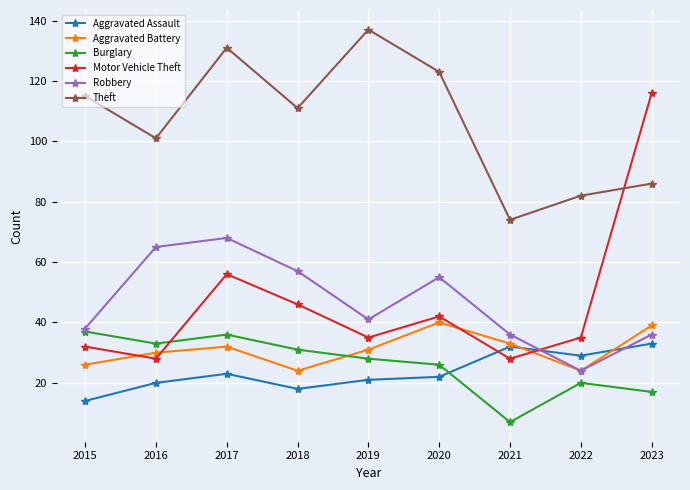

True or false: Theft has more than 2 points higher than both neighbors.

False